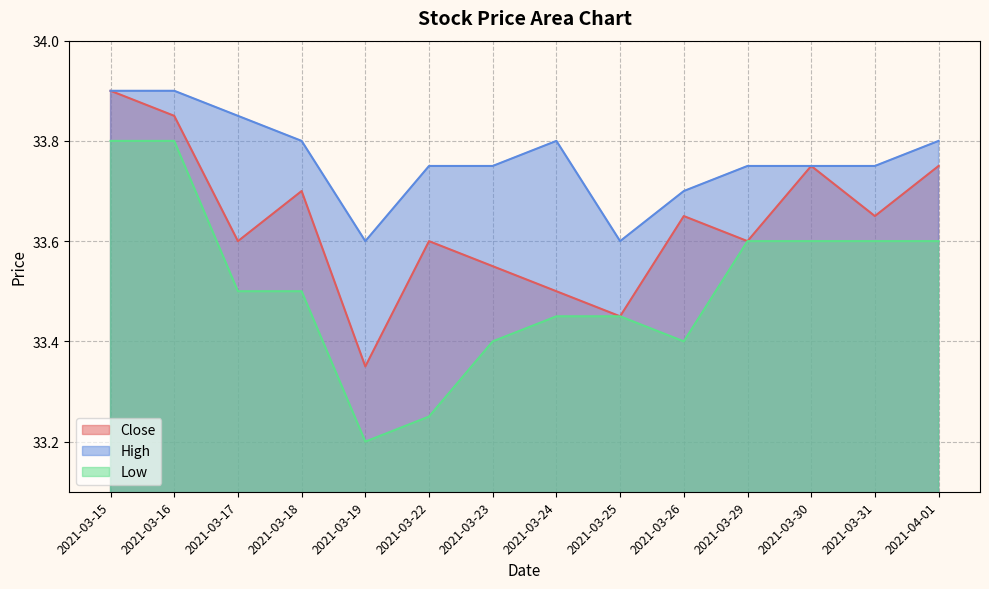

What is the smallest value displayed?

33.2